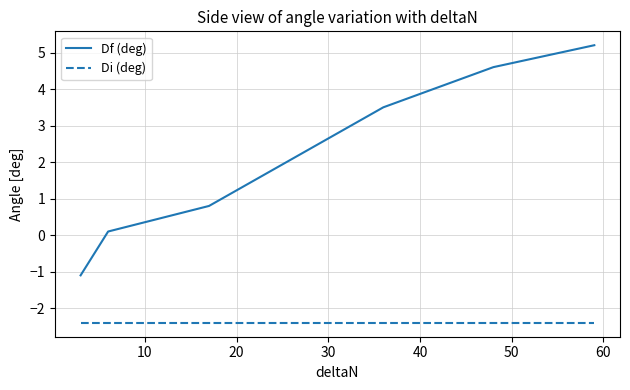

Rank the series by their maximum value, from highest to lowest.

Df (deg), Di (deg)